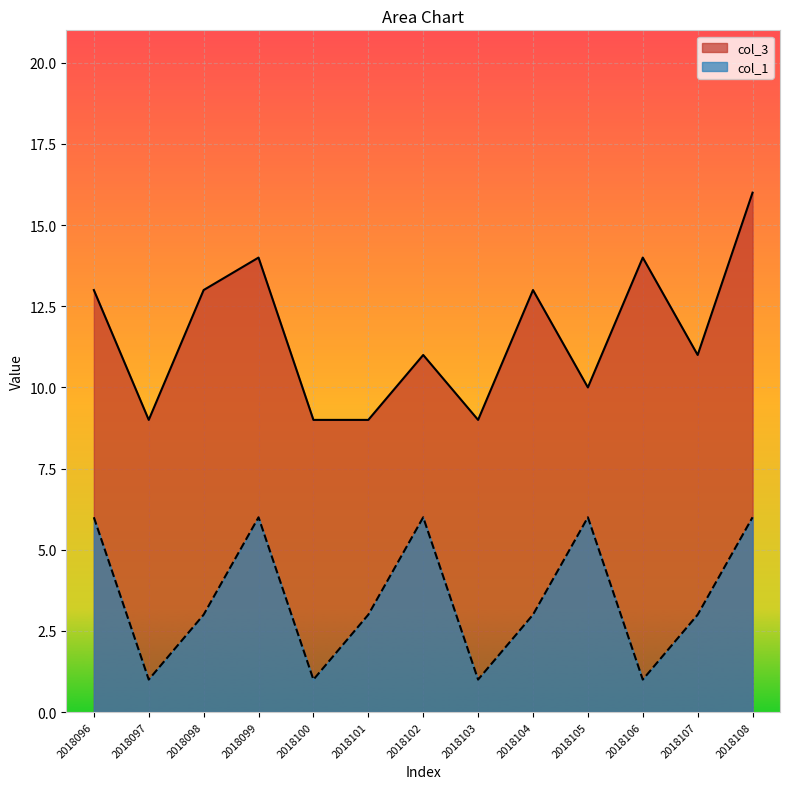

Which series has the largest total across all categories?

col_3